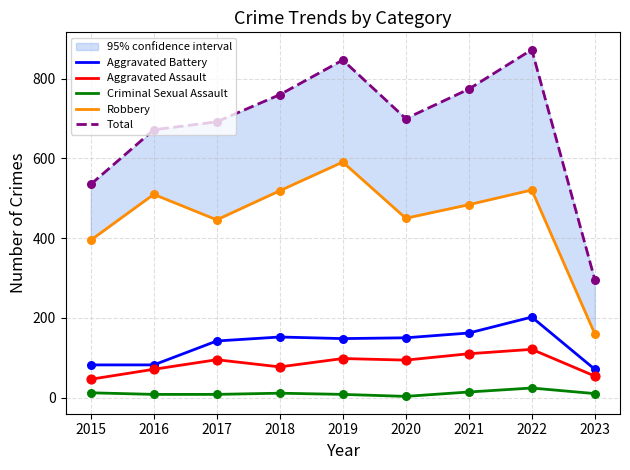

At how many categories does at least one series exceed 12?

9